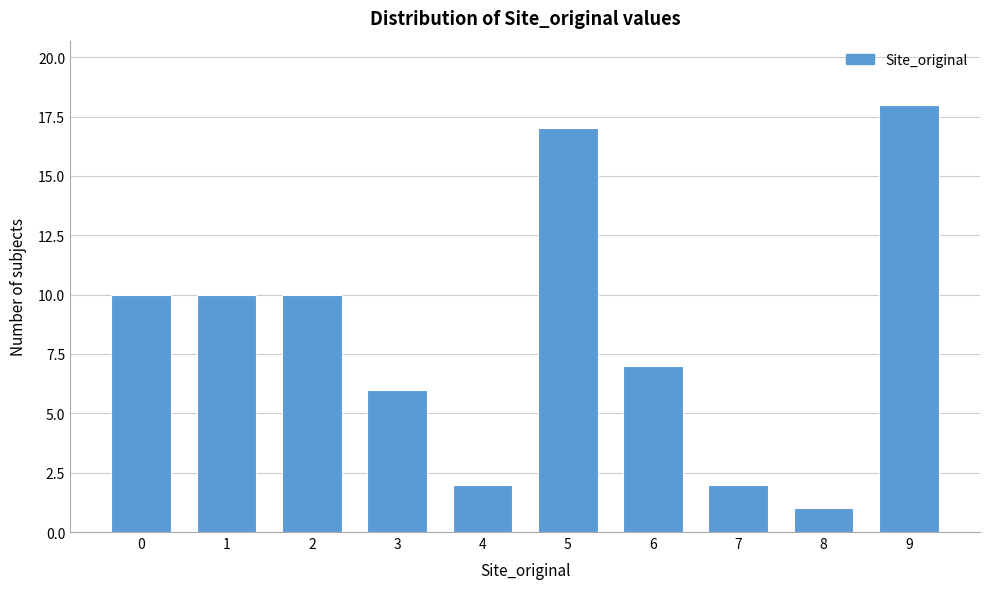

Reading left to right, transcribe all the data shown in this chart.

10	10	10	6	2	17	7	2	1	18